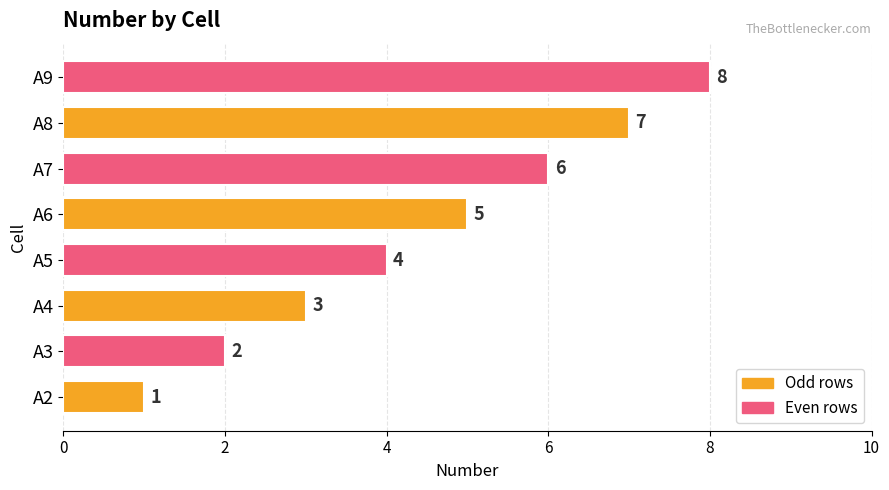

At which category does the chart reach its peak across all series?

A9